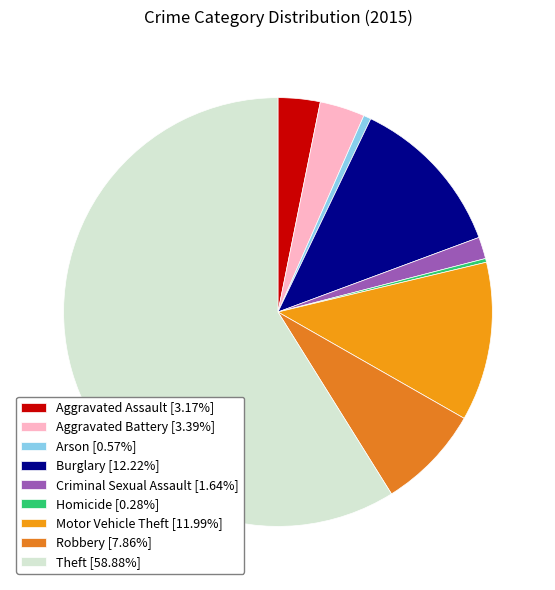

Does Criminal Sexual Assault represent more than half of the total?

No